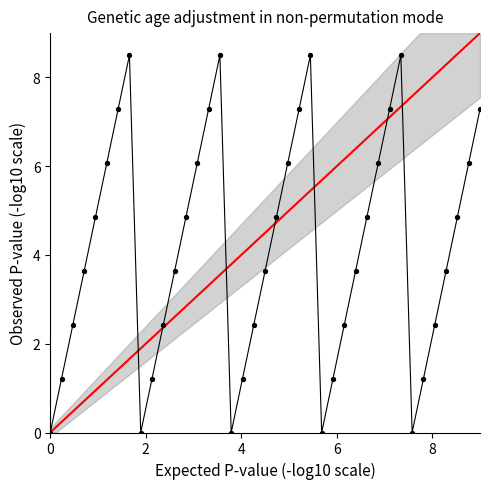

What is the range of X values (max minus min)?

9.0